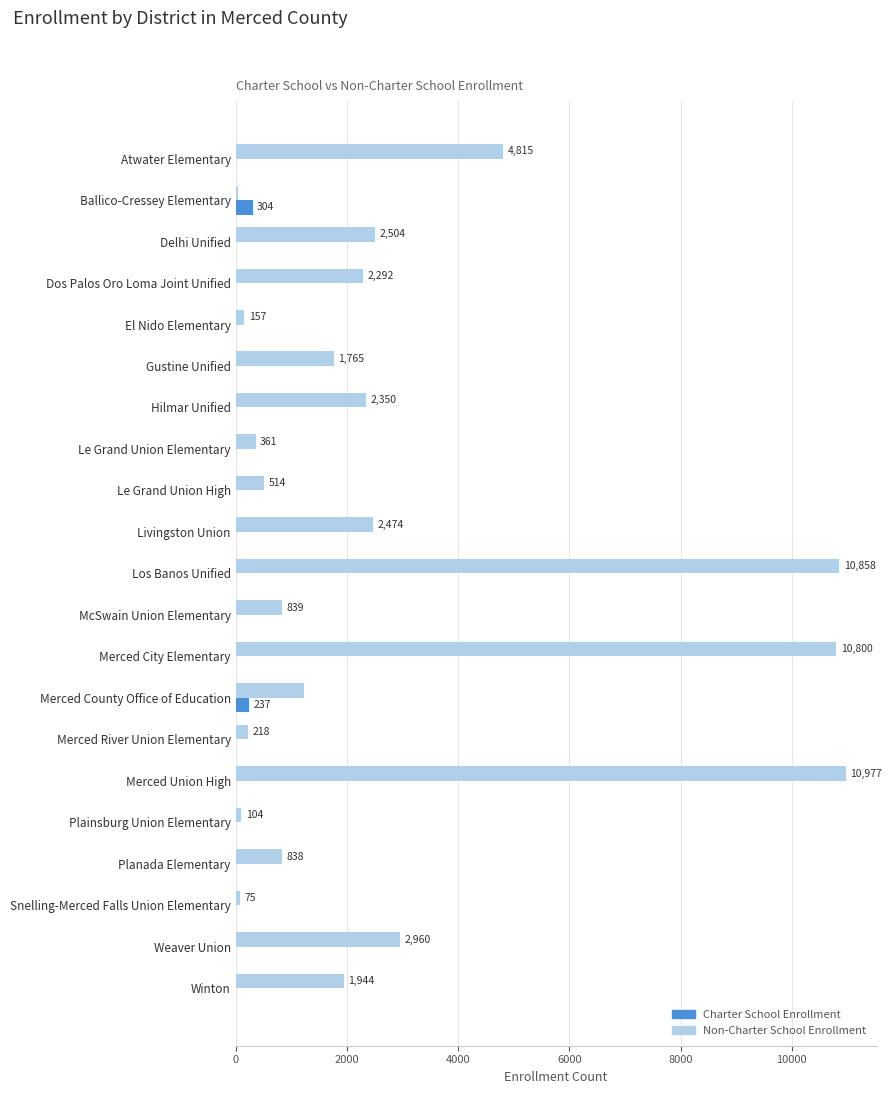

What is the sum of all Charter School Enrollment values?

541